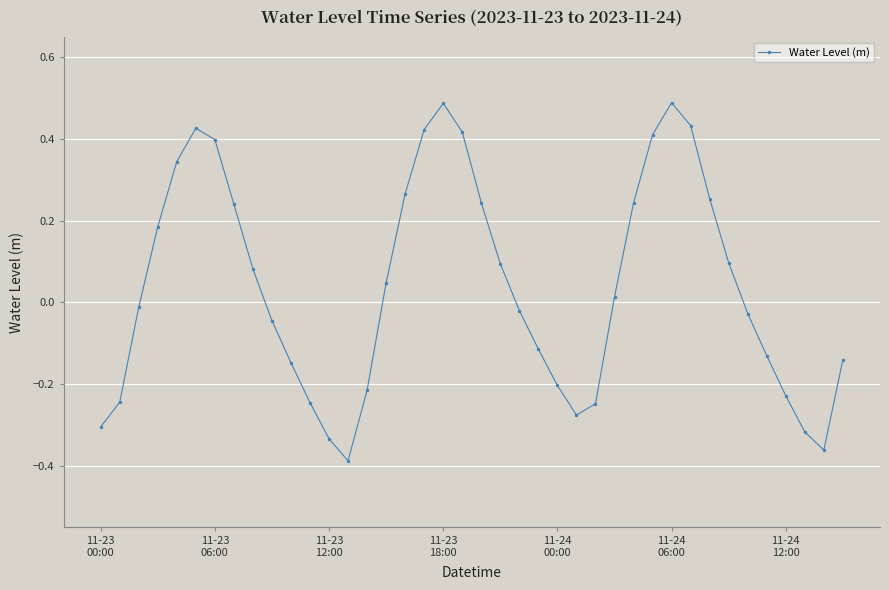

What is the sum of all values?

1.6